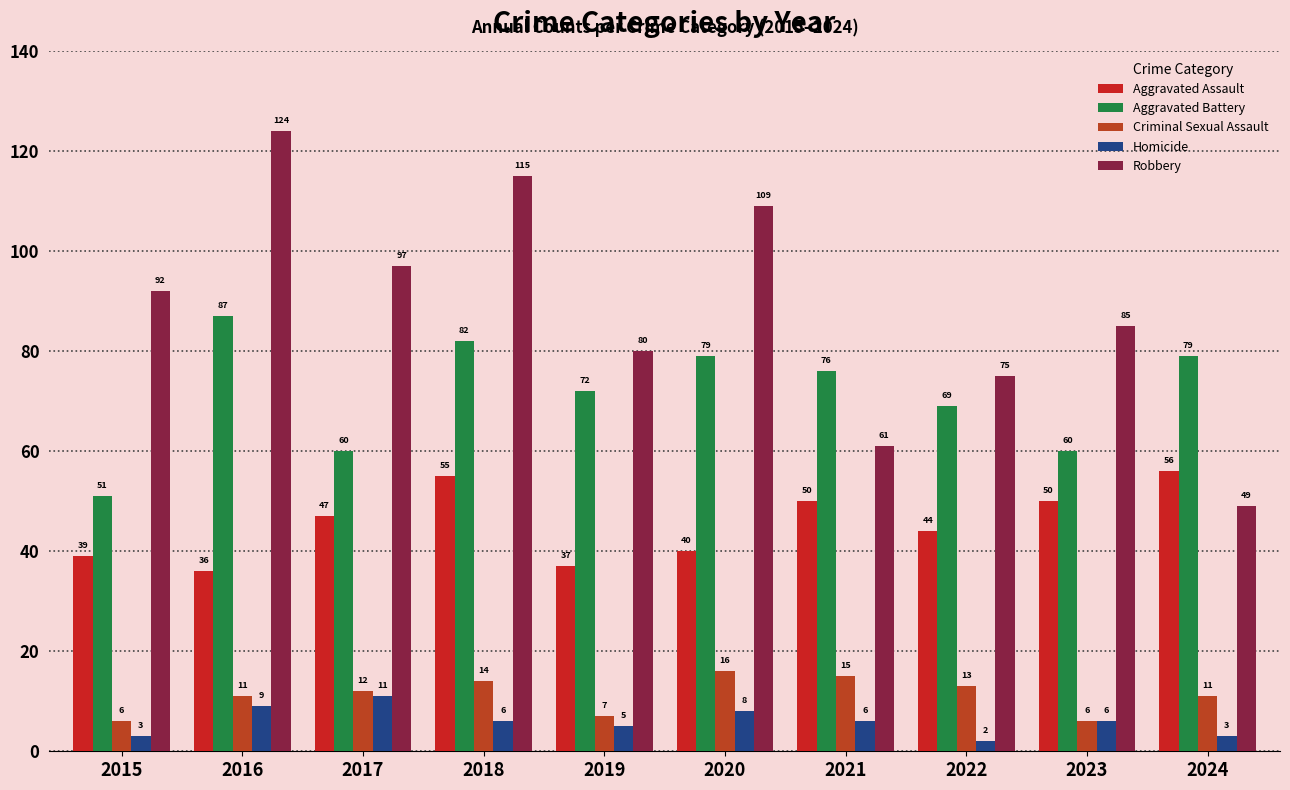

What is the value of the Aggravated Assault bar at the 6th from the left?

40